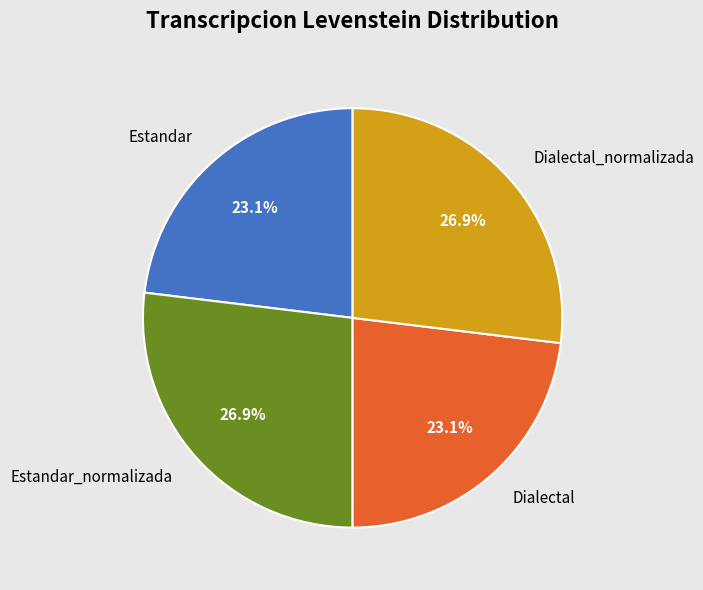

Approximately how many times larger is the value at Estandar_normalizada compared to Dialectal_normalizada?

1.0